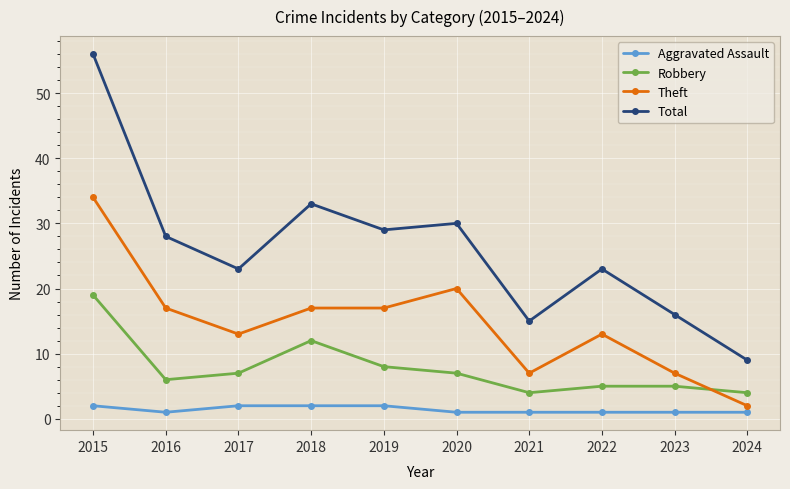

What is the difference between the maximum and minimum values in the Robbery series?

15